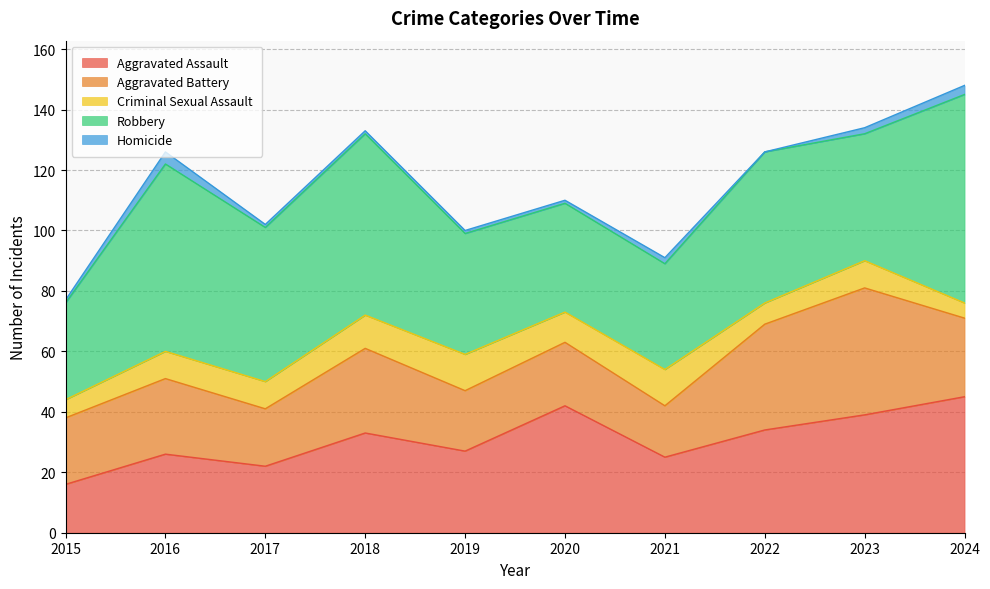

Where is the first local maximum for Aggravated Assault?

2016